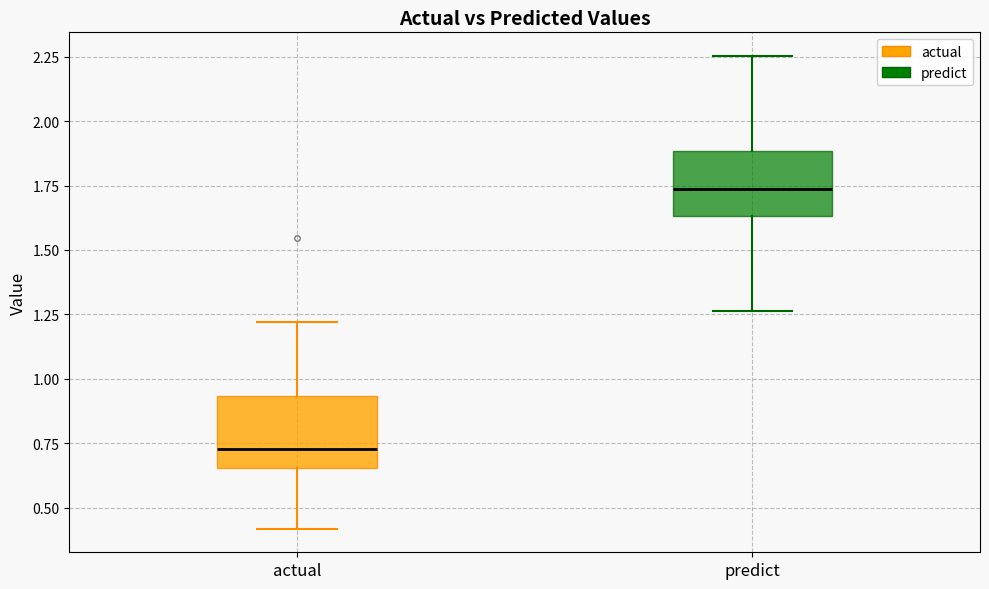

Which box has the highest median line?

predict